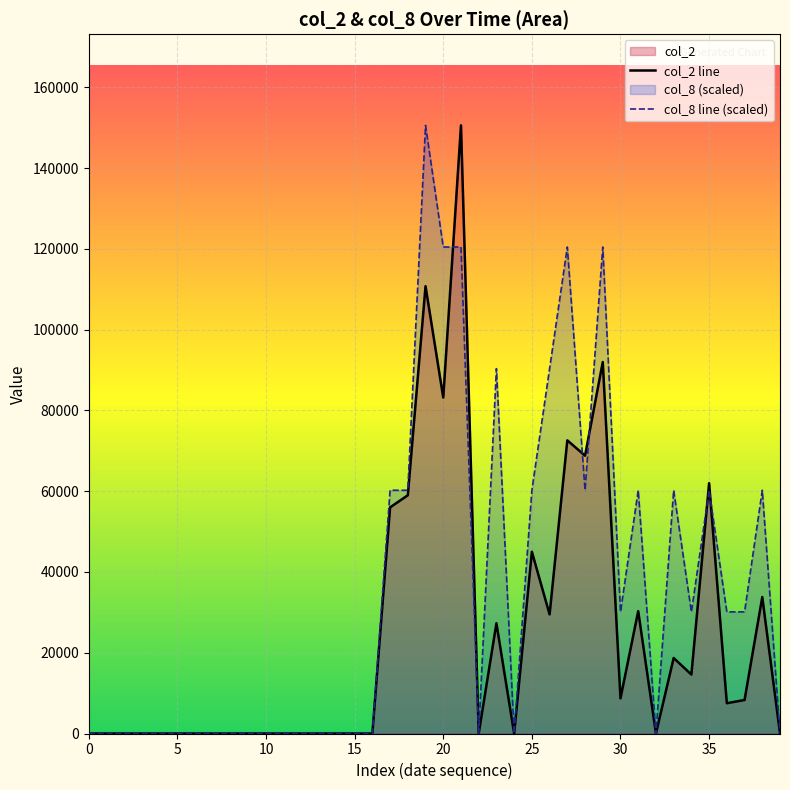

Which series has the largest range (max minus min)?

col_2 line